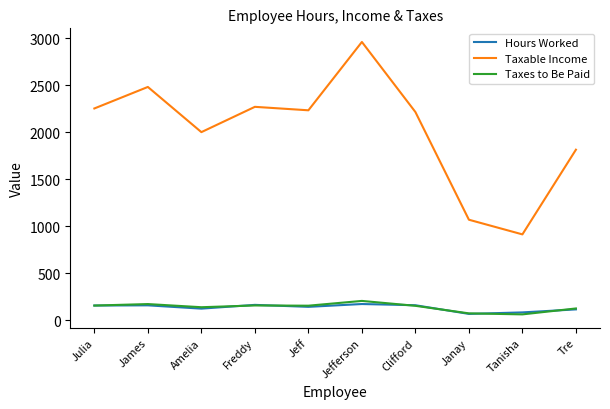

What is the approximate value of Taxes to Be Paid at Janay?

74.9